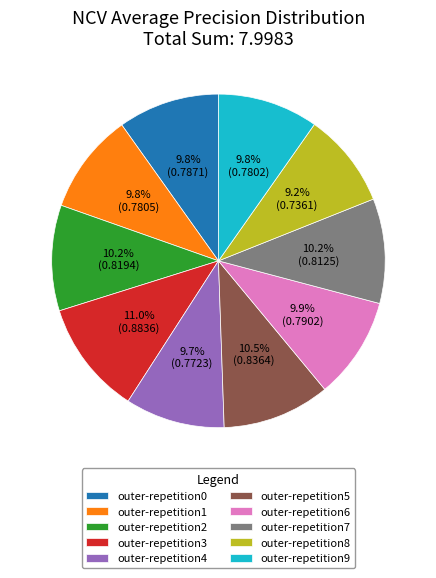

What percentage is the outer-repetition4 slice, to the nearest percent?

10%